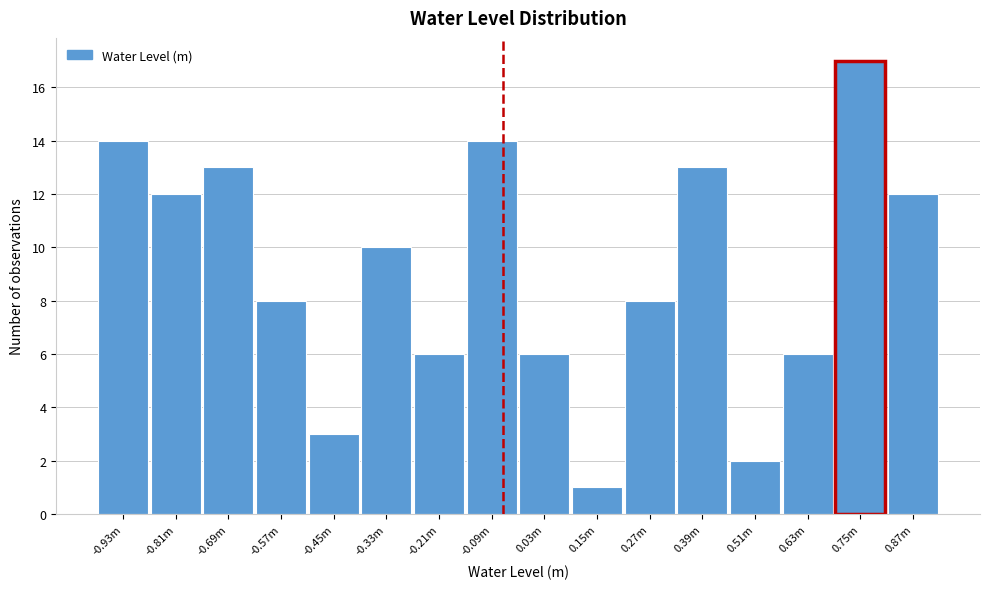

Reading left to right, what are all the values shown in this chart?

14	12	13	8	3	10	6	14	6	1	8	13	2	6	17	12